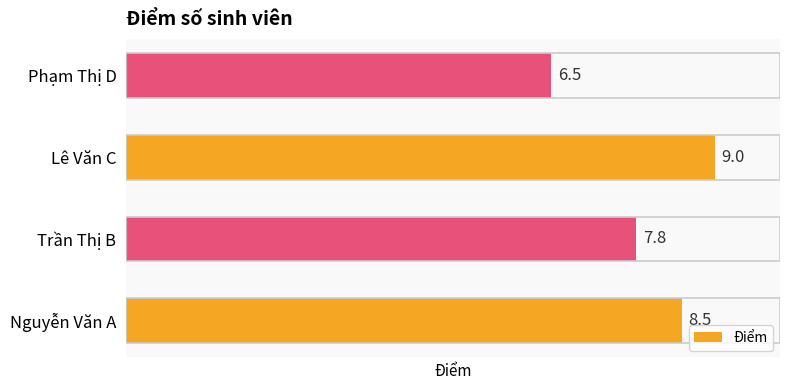

Which label corresponds to the smallest value in the chart?

Phạm Thị D